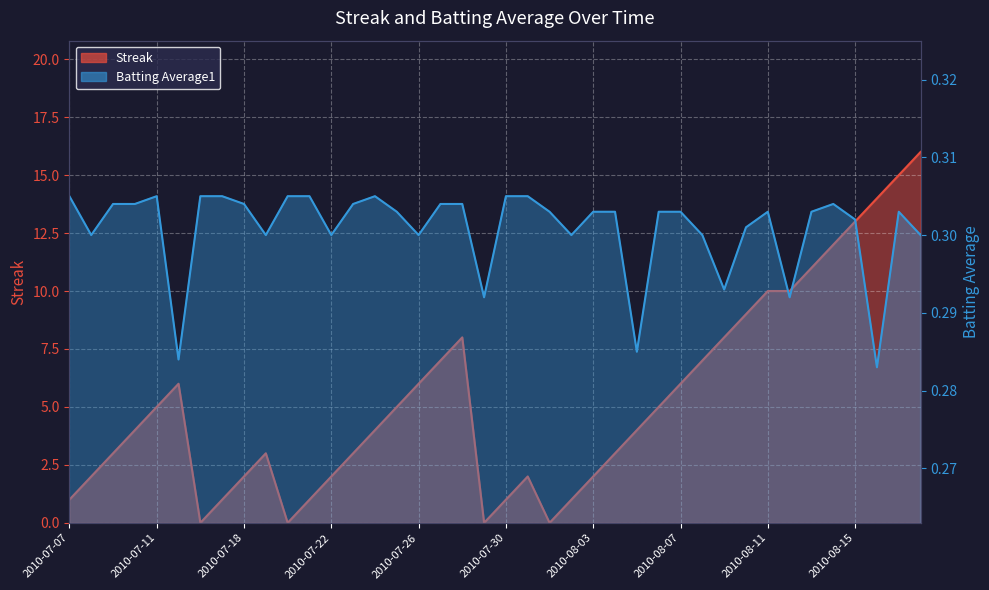

Reading left to right, transcribe all the data shown in this chart.

Streak: 1.0	2.0	3.0	4.0	5.0	6.0	0.0	1.0	2.0	3.0	0.0	1.0	2.0	3.0	4.0	5.0	6.0	7.0	8.0	0.0	1.0	2.0	0.0	1.0	2.0	3.0	4.0	5.0	6.0	7.0	8.0	9.0	10.0	10.0	11.0	12.0	13.0	14.0	15.0	16.0
Batting Average1: 0.3	0.3	0.3	0.3	0.3	0.3	0.3	0.3	0.3	0.3	0.3	0.3	0.3	0.3	0.3	0.3	0.3	0.3	0.3	0.3	0.3	0.3	0.3	0.3	0.3	0.3	0.3	0.3	0.3	0.3	0.3	0.3	0.3	0.3	0.3	0.3	0.3	0.3	0.3	0.3